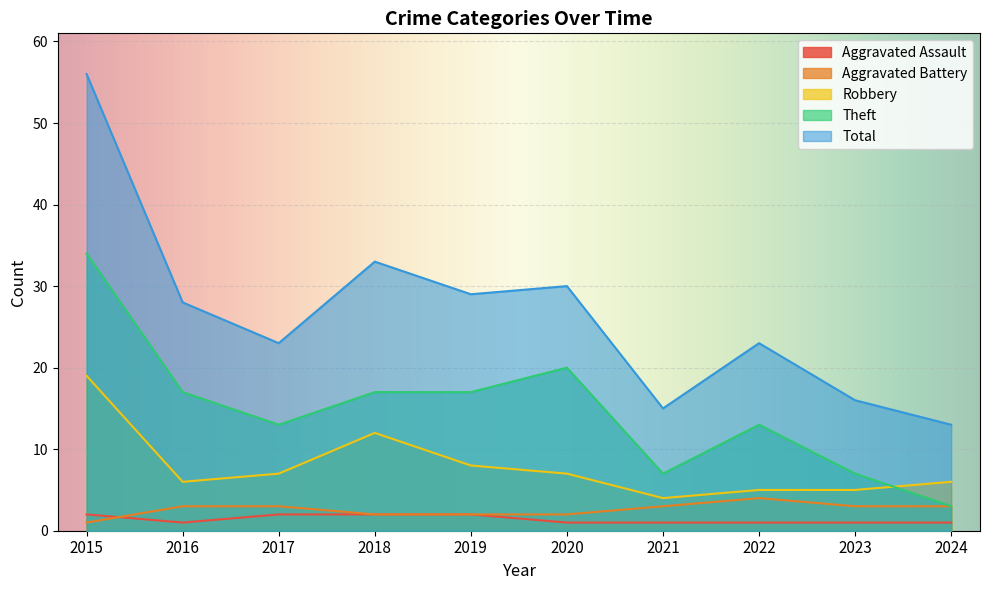

Reading left to right, list all the values displayed in this chart.

Aggravated Assault: 2	1	2	2	2	1	1	1	1	1
Aggravated Battery: 1	3	3	2	2	2	3	4	3	3
Robbery: 19	6	7	12	8	7	4	5	5	6
Theft: 34	17	13	17	17	20	7	13	7	3
Total: 56	28	23	33	29	30	15	23	16	13